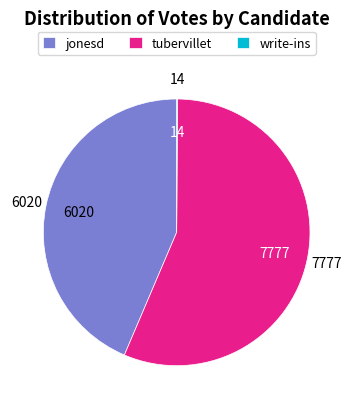

What is the ratio of the value at jonesd to the value at tubervillet?

0.8